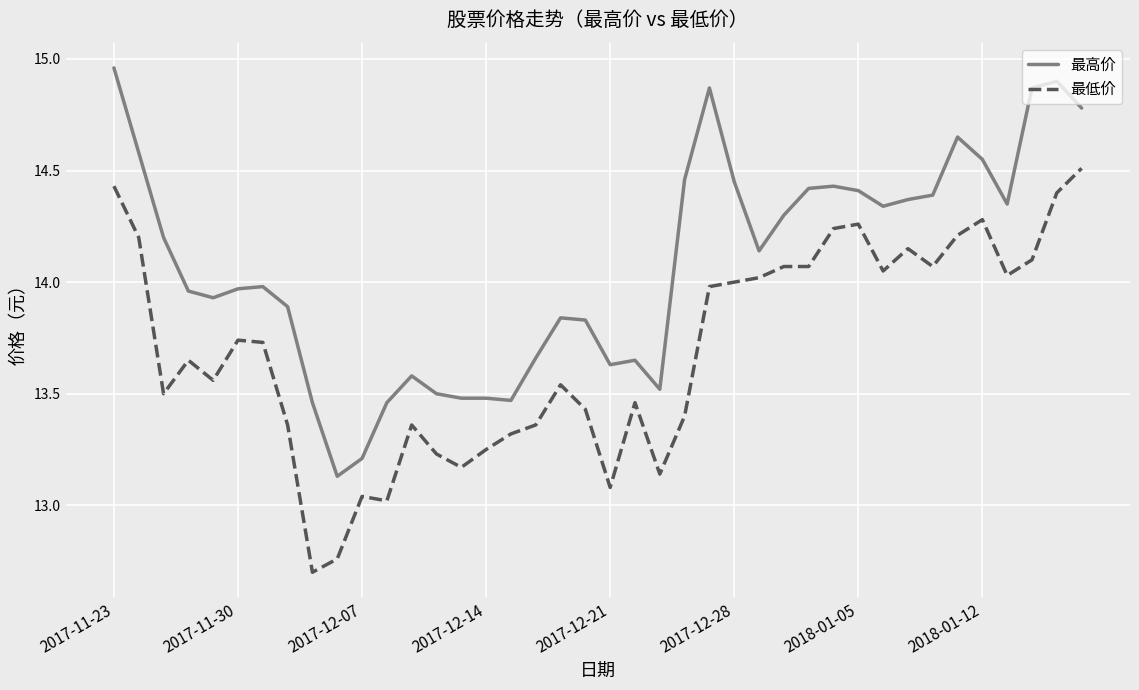

Rank the series by their average value, from lowest to highest.

最低价, 最高价